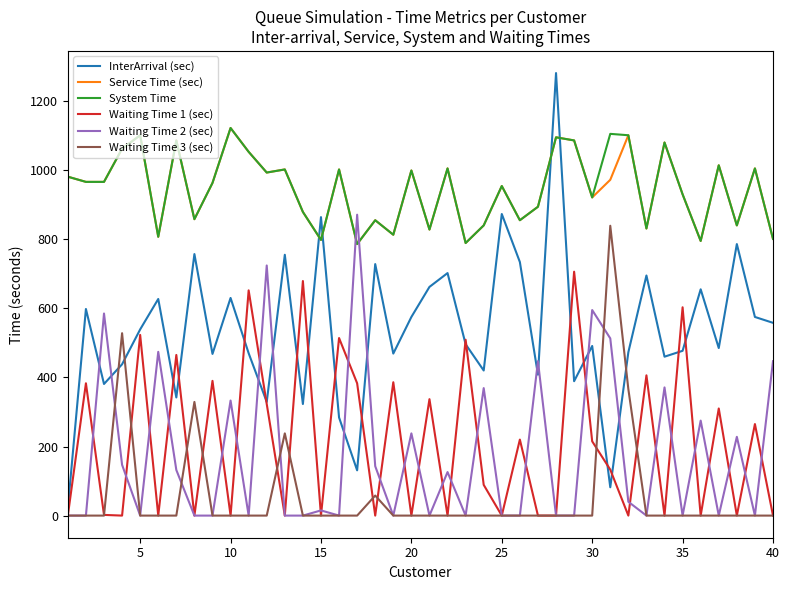

What is the sum of all InterArrival (sec) values?

21432